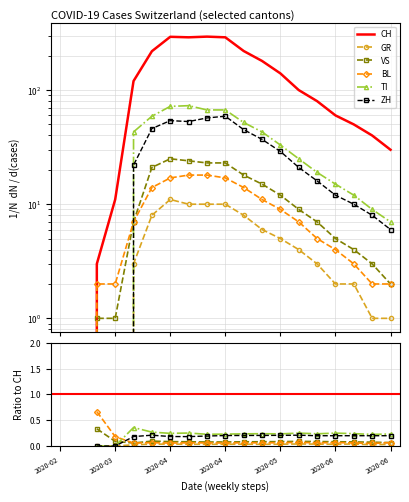

What is the difference between the second highest and minimum values in the ZH series?

57